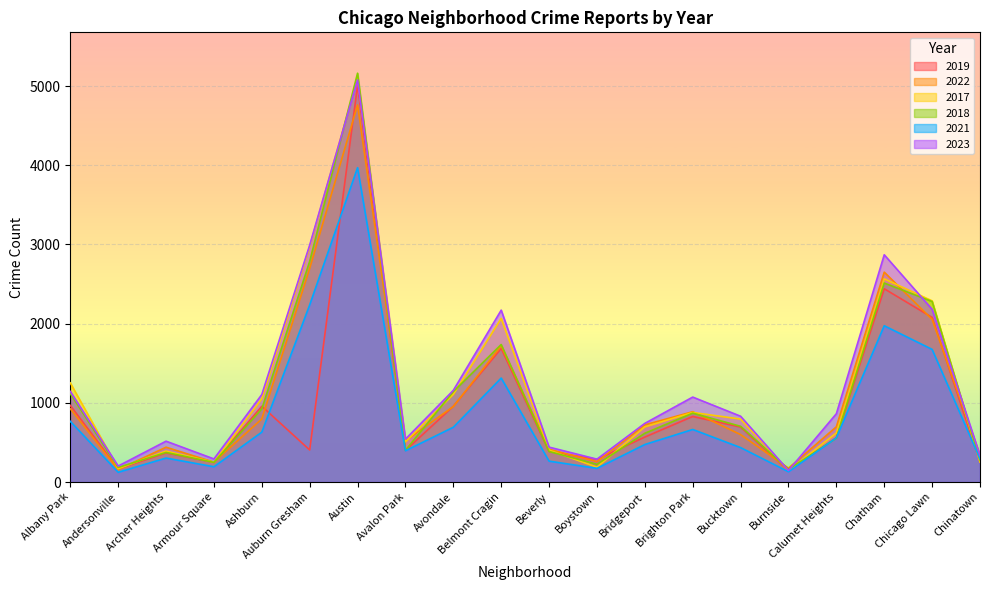

What is the spread (max minus min) of values at Burnside?

45